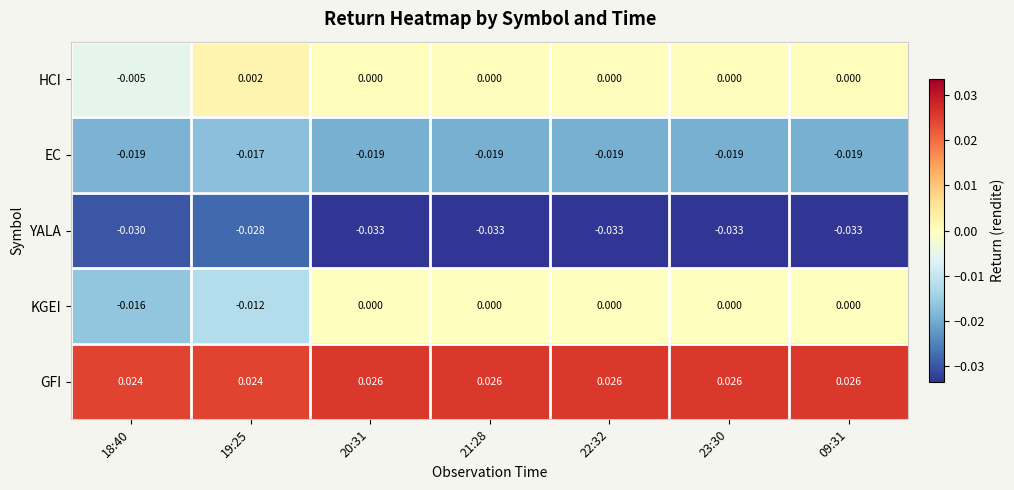

Rank the series by their maximum value, from lowest to highest.

YALA, EC, KGEI, HCI, GFI